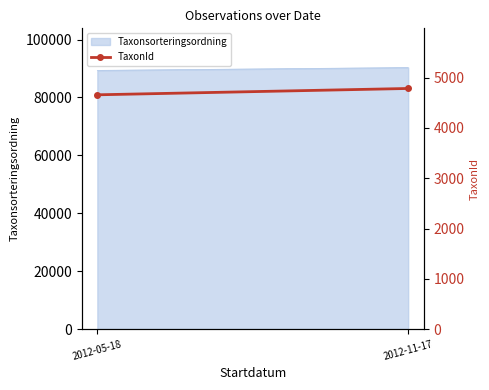

Which category has the lowest value across all series?

2012-05-18